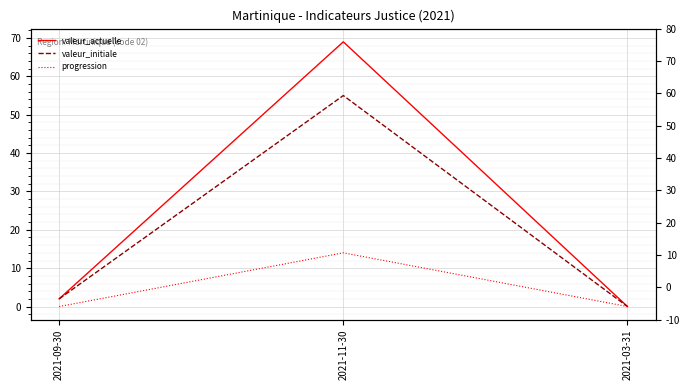

What is the difference between the maximum and minimum values in the valeur_actuelle series?

69